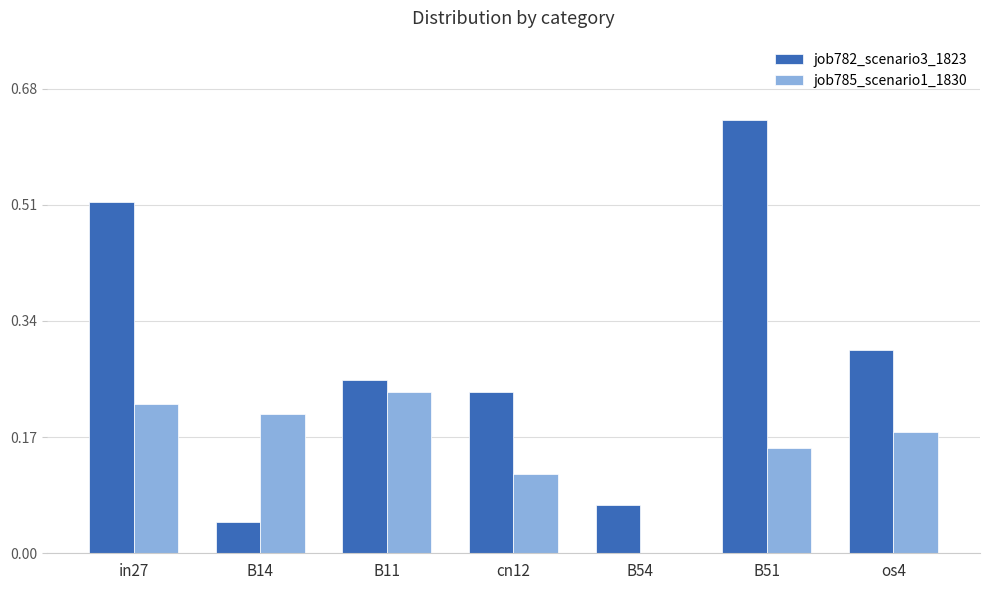

Are the bars grouped side by side (vs. stacked)?

Yes